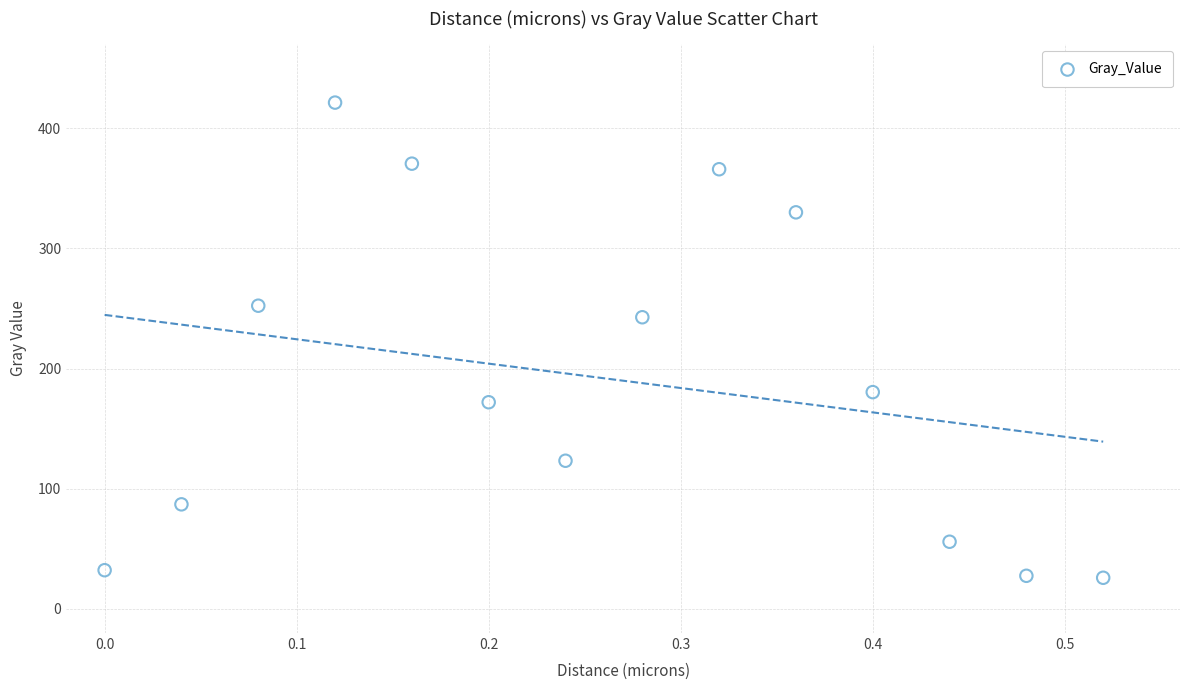

What Y value in the scatter plot is closest to 223?

242.8